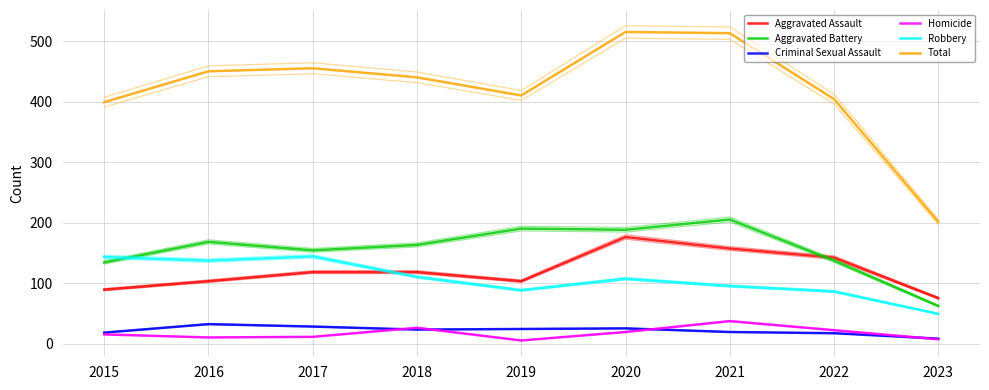

At how many categories does at least one series exceed 57?

9